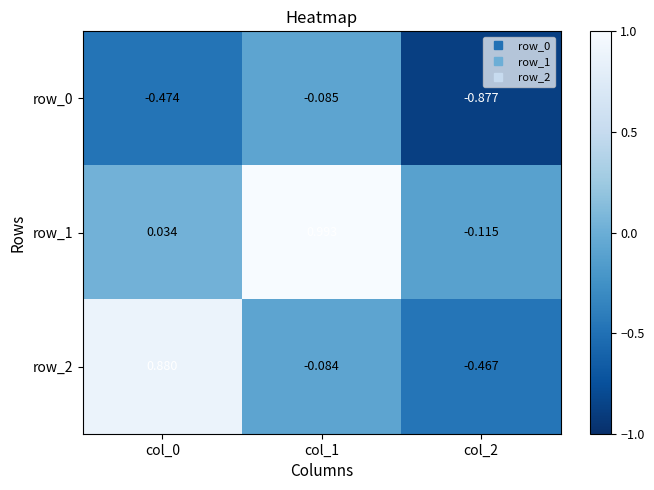

How many series are shown in this chart?

3